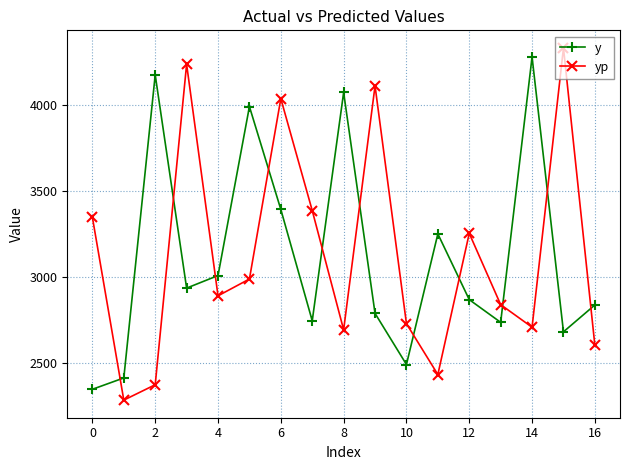

How many data points does each series have?

17